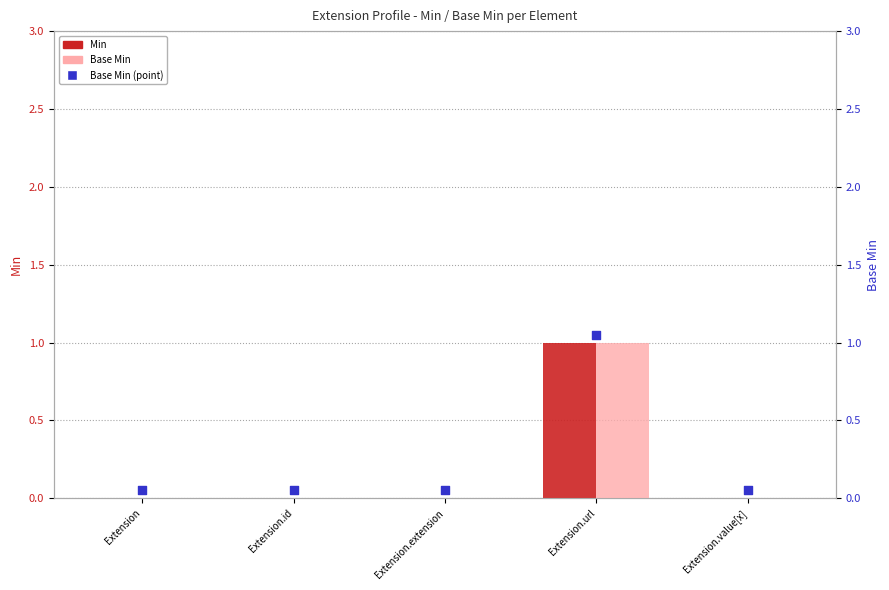

What are all the series names shown in the legend?

Min, Base Min, Base Min (point)